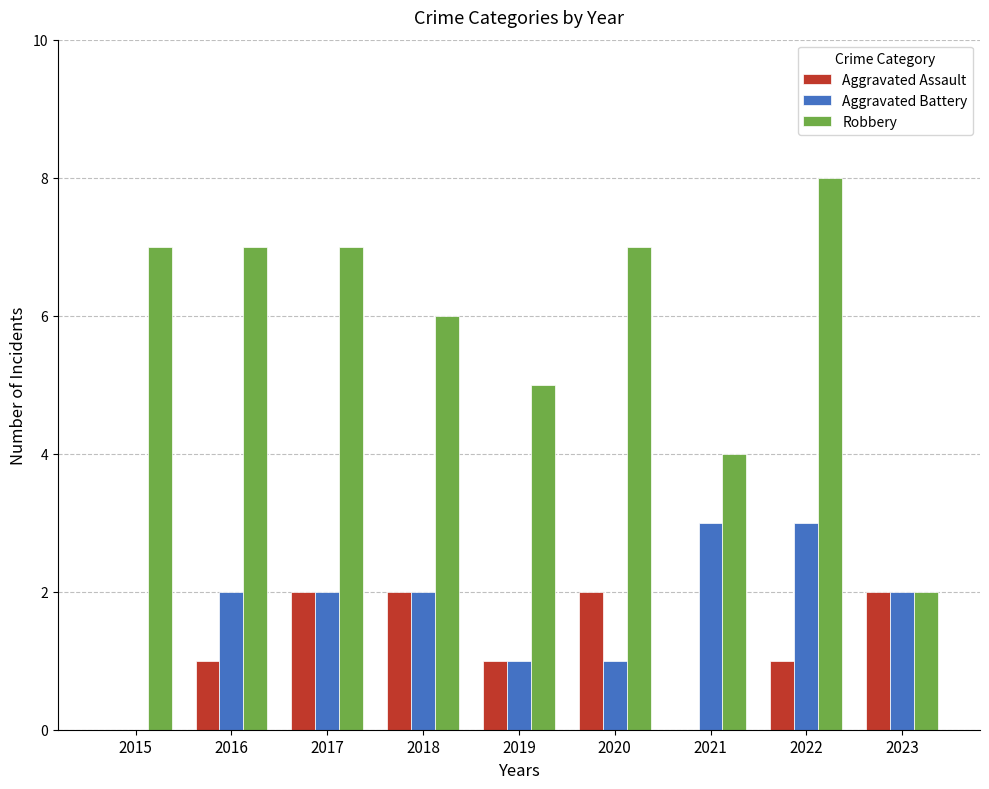

Count the number of data series in this chart.

3